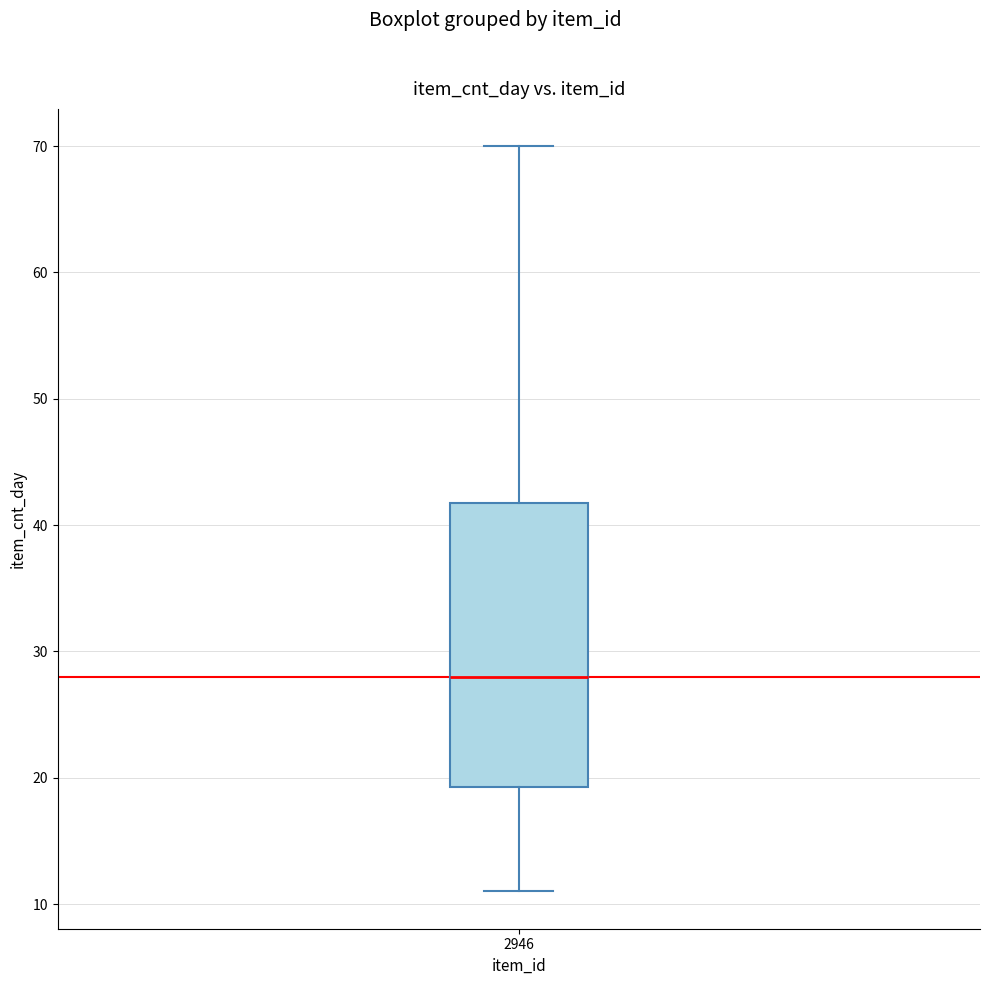

Read this box plot against the y-axis: the position of the median line, the range covered by the box, and the ends of both whiskers. The values are not printed on the chart, so give them approximately, as read against the axis.

median 28, box 19 to 42, whiskers 11 to 70